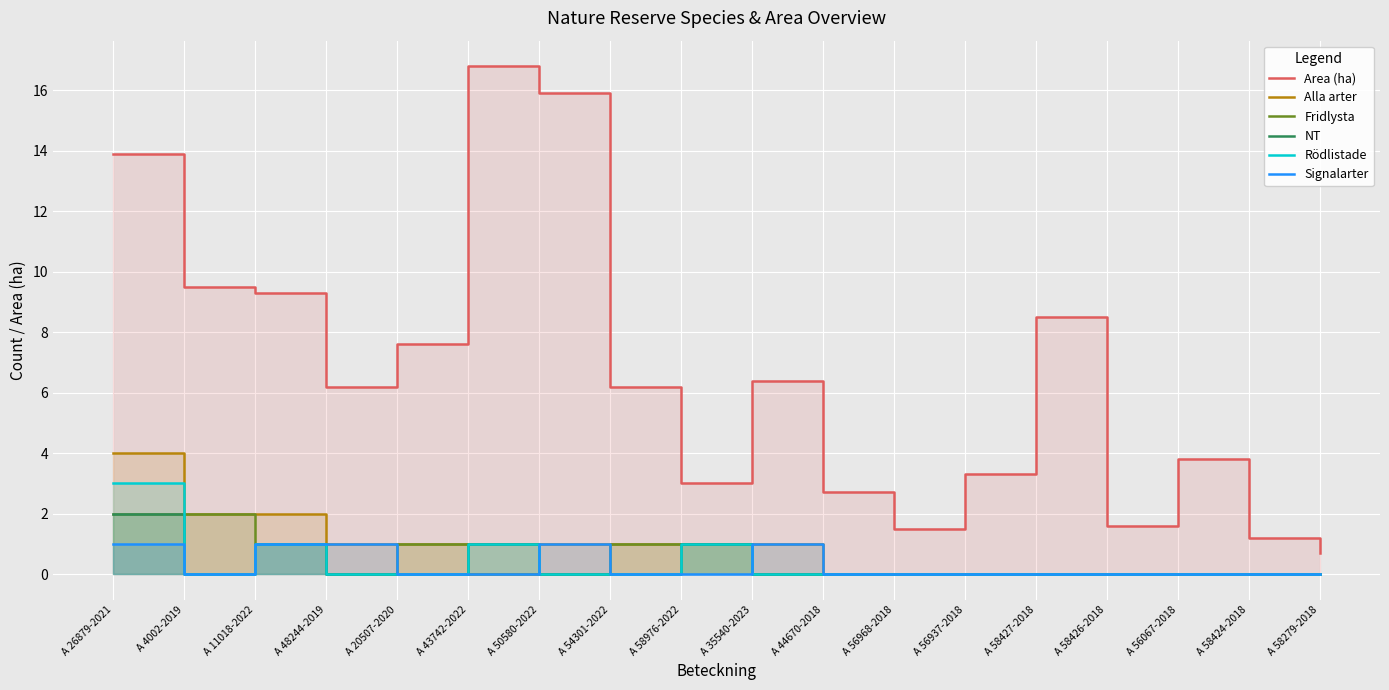

Which series has the largest range (max minus min)?

Area (ha)